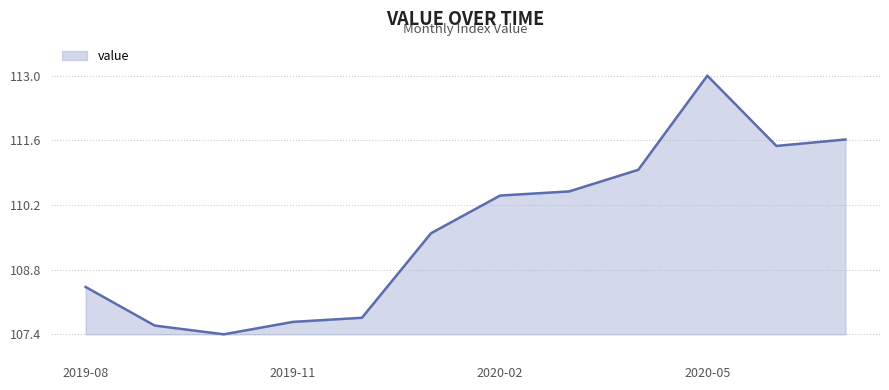

What is the minimum value shown in the chart?

107.4